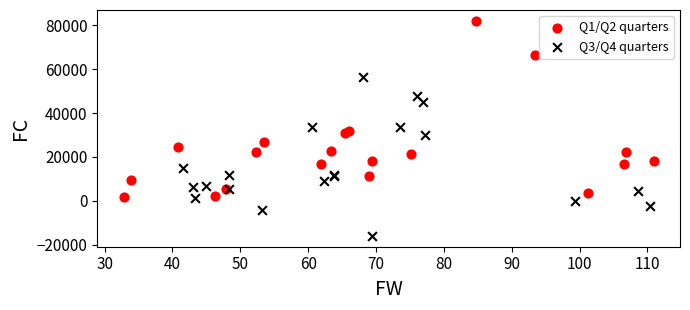

What are all the series names shown in the legend?

Q1/Q2 quarters, Q3/Q4 quarters